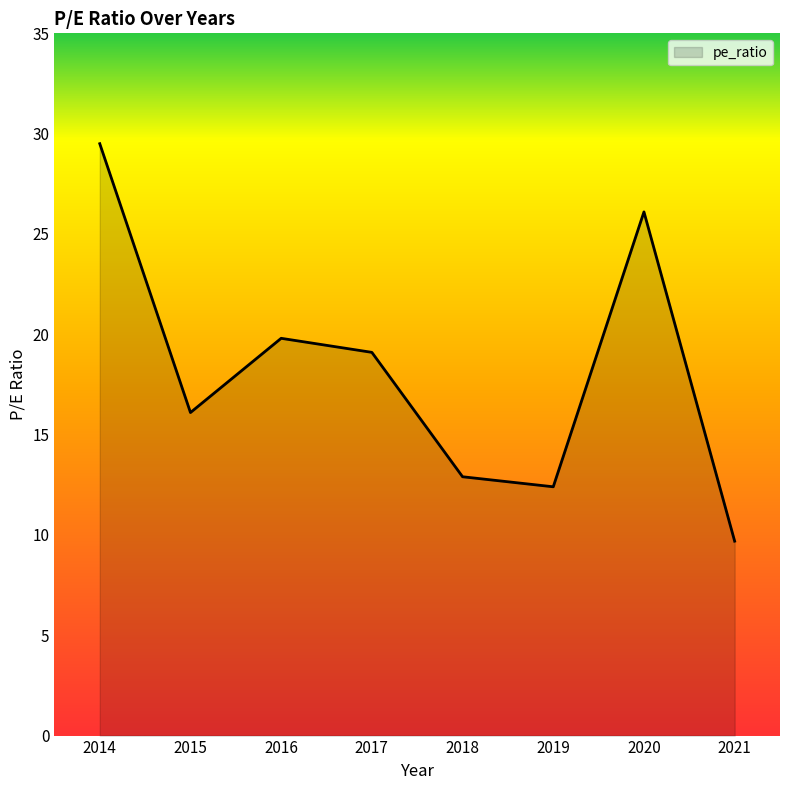

True or false: there are more than 0 points higher than both neighbors.

True